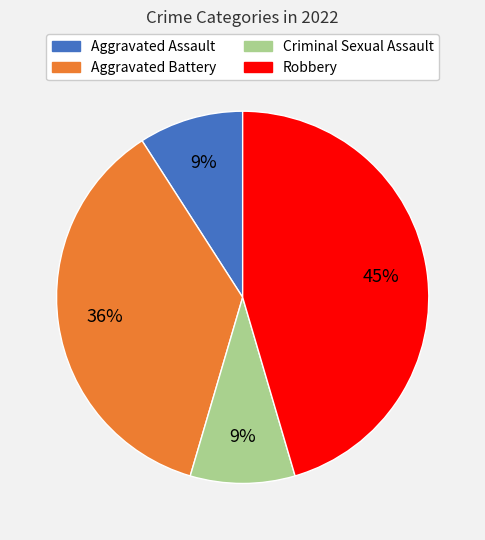

Does Aggravated Battery represent more than half of the total?

No